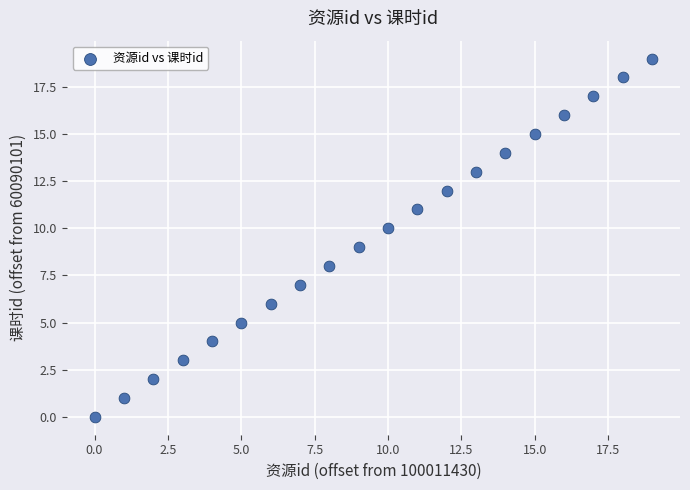

What is the range of Y values (max minus min)?

19